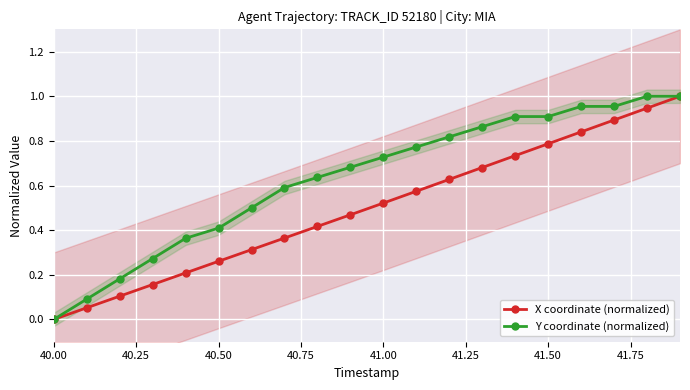

Which label corresponds to the smallest value in the chart?

40.00